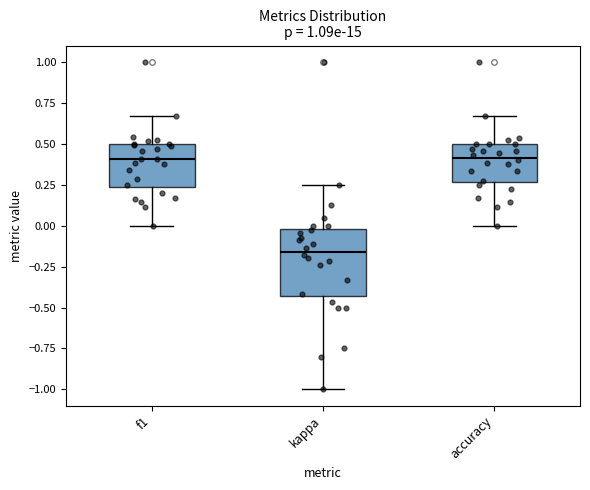

Where does the median line of the box for kappa sit on the y-axis? The values are not printed on the chart, so give them approximately, as read against the axis.

-0.15